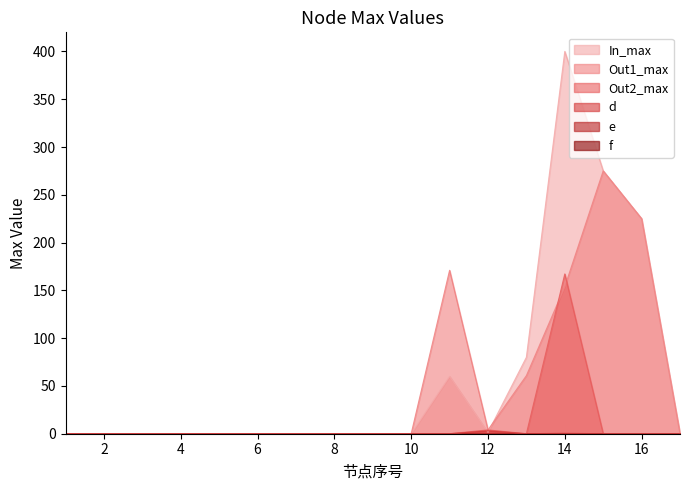

Rank the categories by Out1_max value from lowest to highest.

1, 2, 3, 4, 5, 6, 7, 8, 9, 10, 17, 12, 13, 14, 11, 16, 15